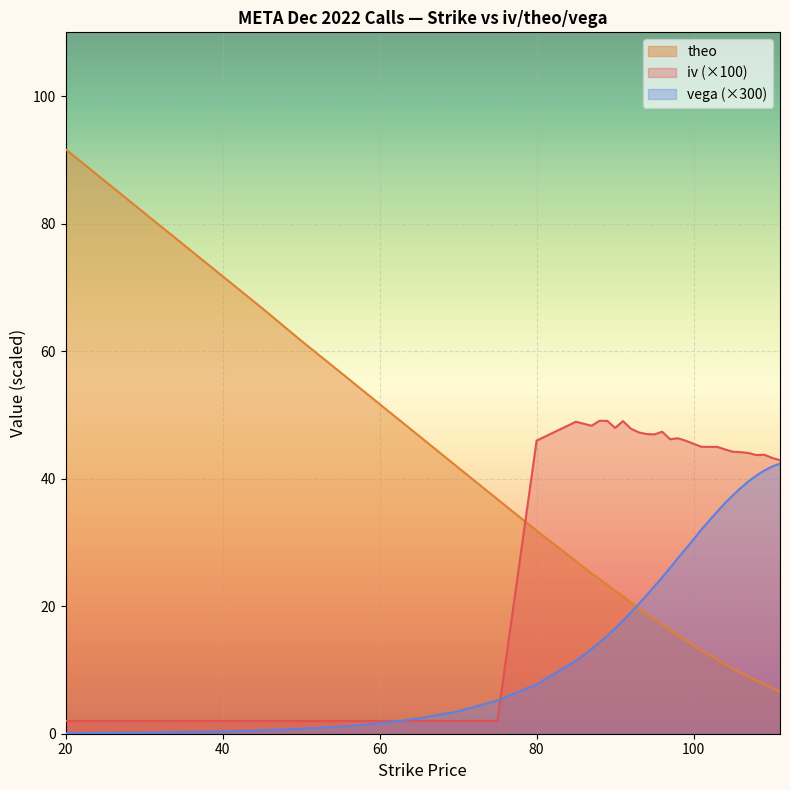

How many data points in theo are less than 20?

19